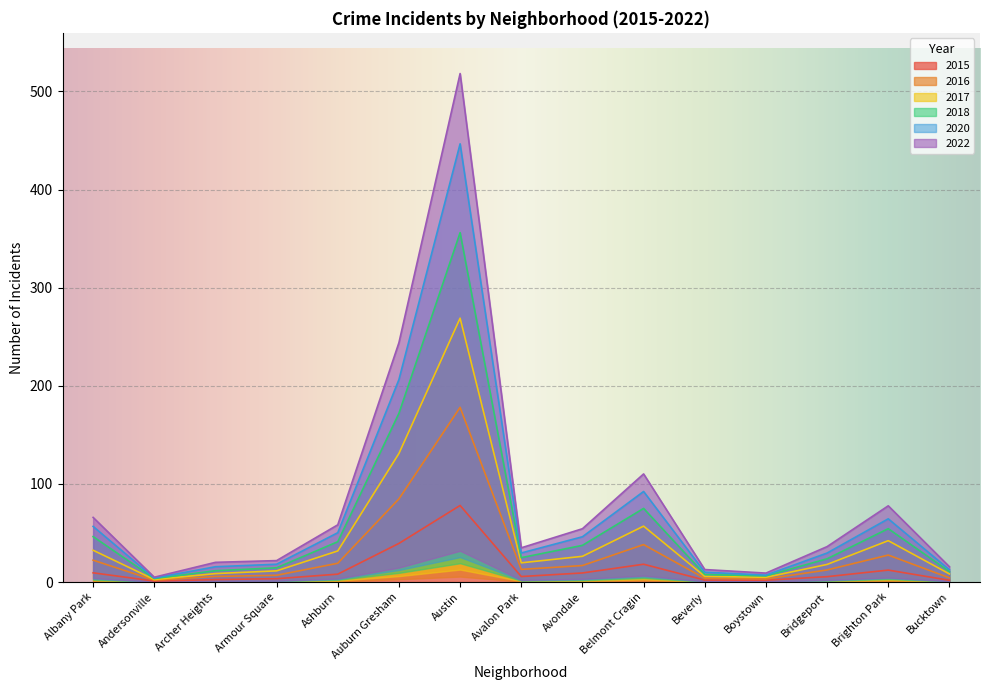

In 2020, how many points are higher than both neighbors (excluding endpoints)?

3